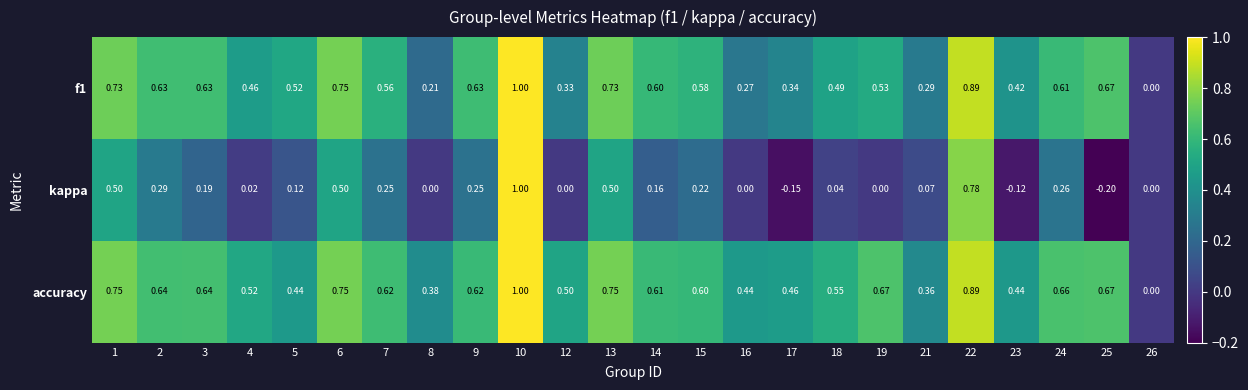

How many series are shown in this chart?

3